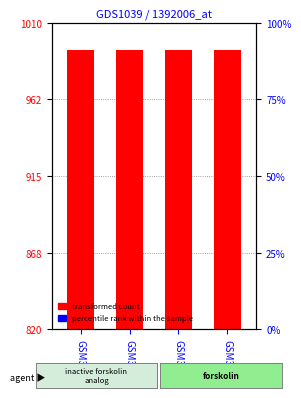

Which has a higher value, GSM30541 or GSM30543?

GSM30541